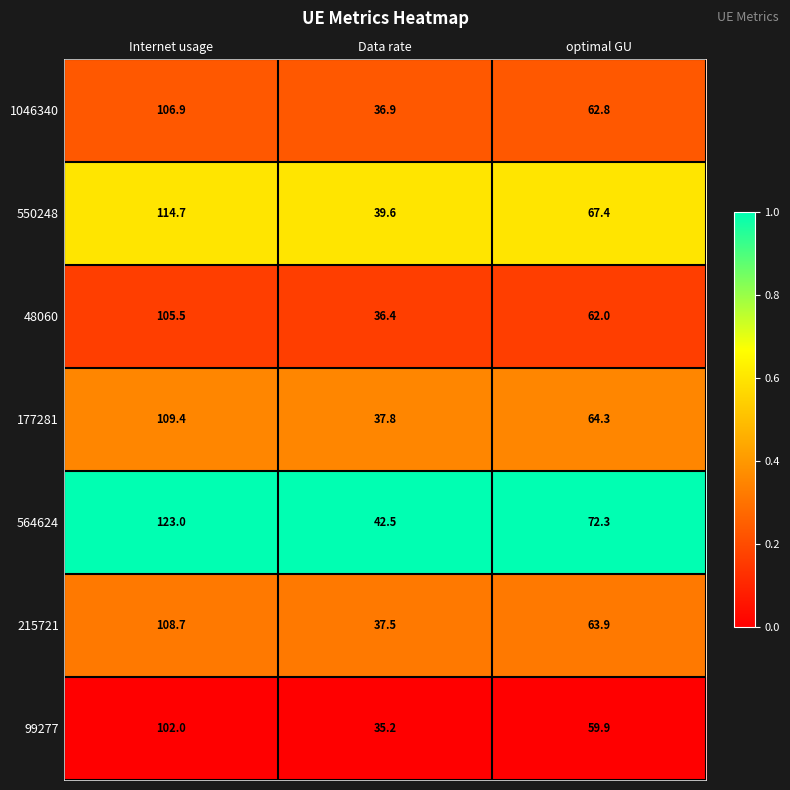

What is the difference between the highest and lowest values at Data rate?

7.3